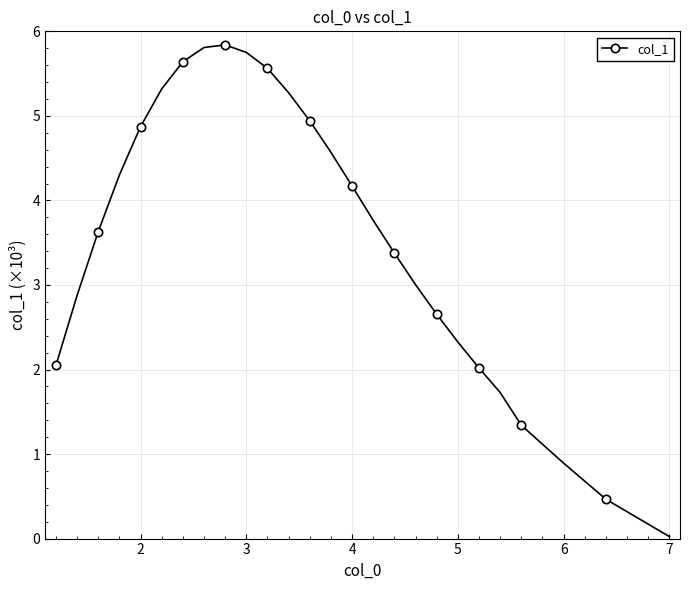

True or false: there are more than 2 points higher than both neighbors.

False